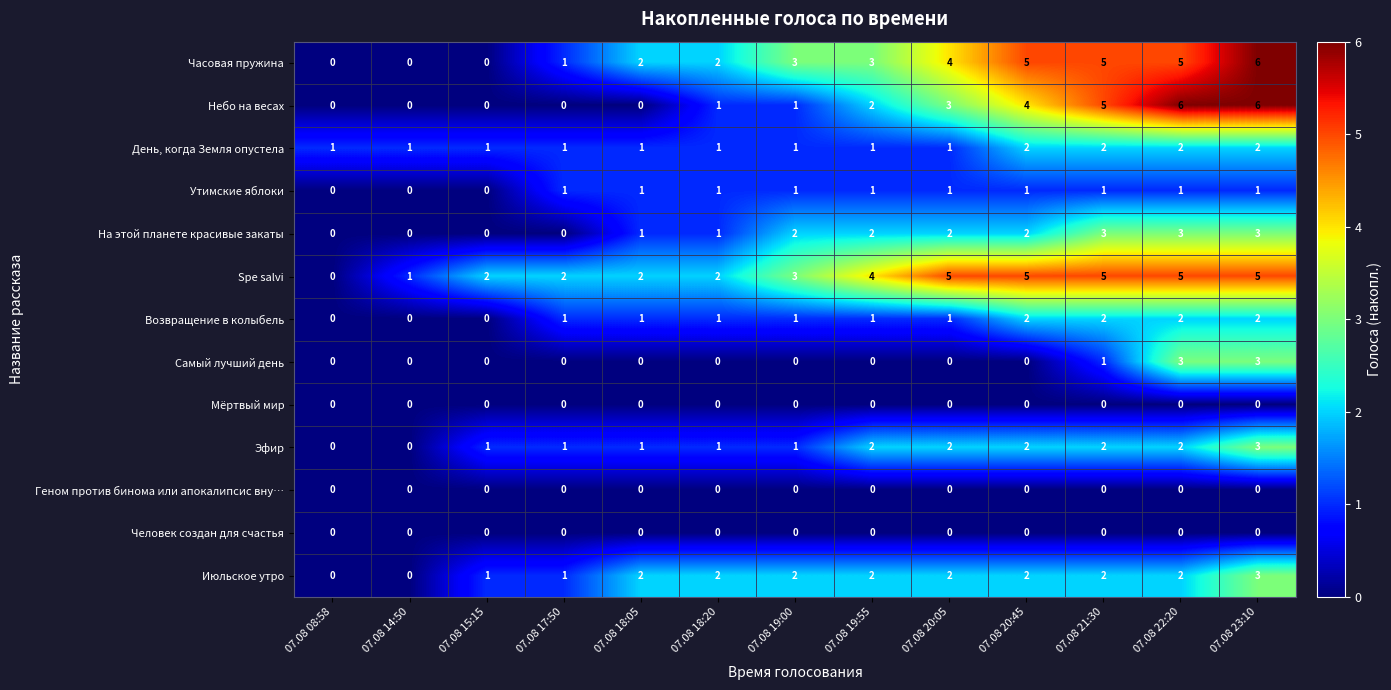

At which category is the sum across all series the highest?

07.08 23:10